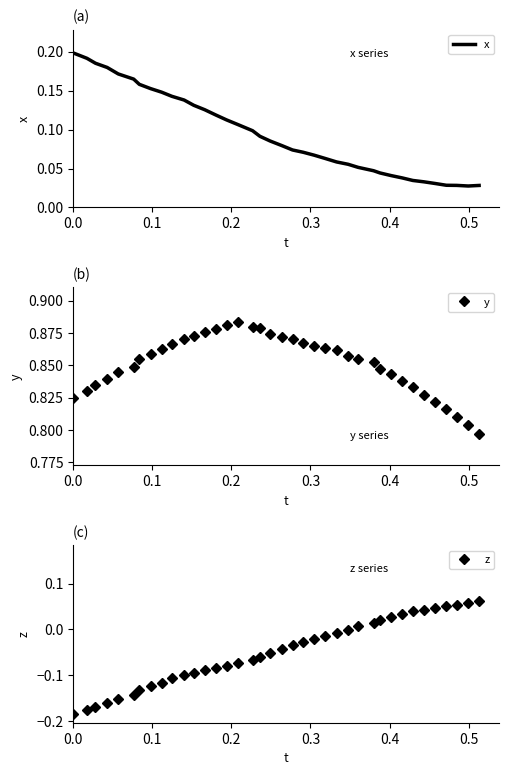

How many y values are between 0 and 1?

38